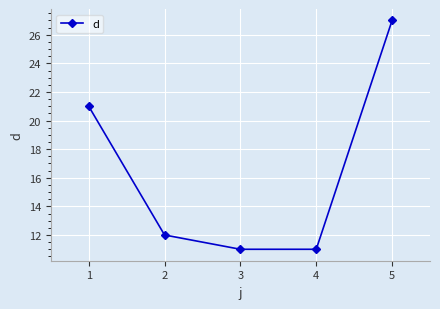

Reading left to right, what are all the values shown in this chart?

21	12	11	11	27